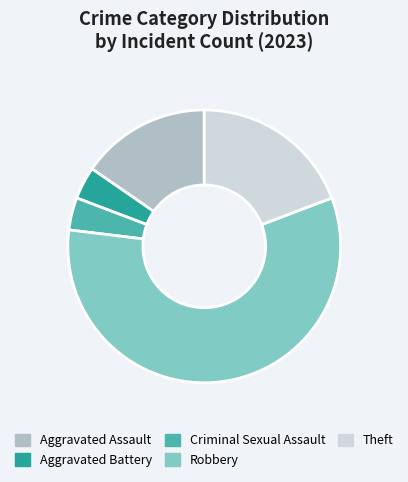

The Robbery slice represents 58% of the pie. True or false?

True